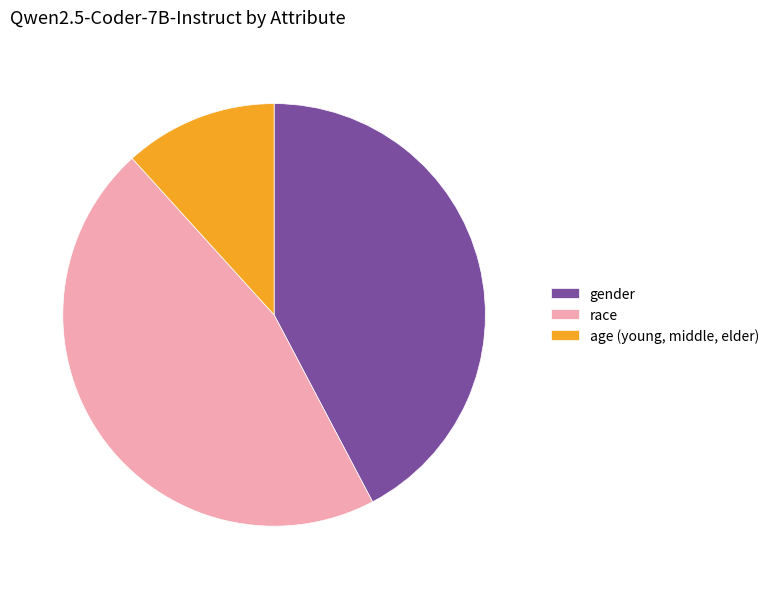

Rank the categories by value from lowest to highest.

age (young, middle, elder), gender, race